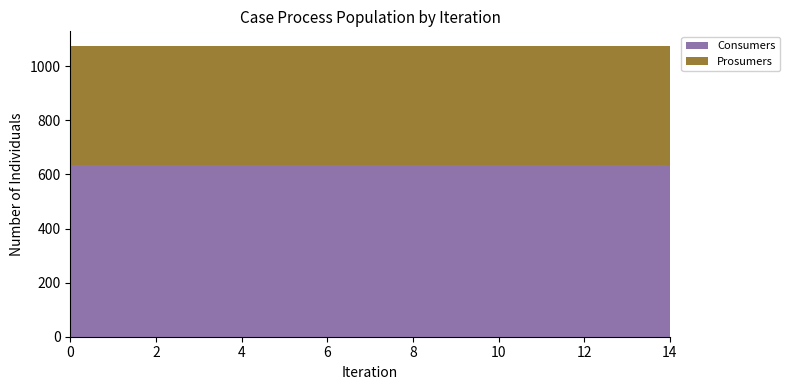

Reading left to right, extract all data points from this chart.

Consumers: 635	635	635	635	635	635	635	635	635	635	635	635	635	635	635
Prosumers: 440	440	440	440	440	440	440	440	440	440	440	440	440	440	440